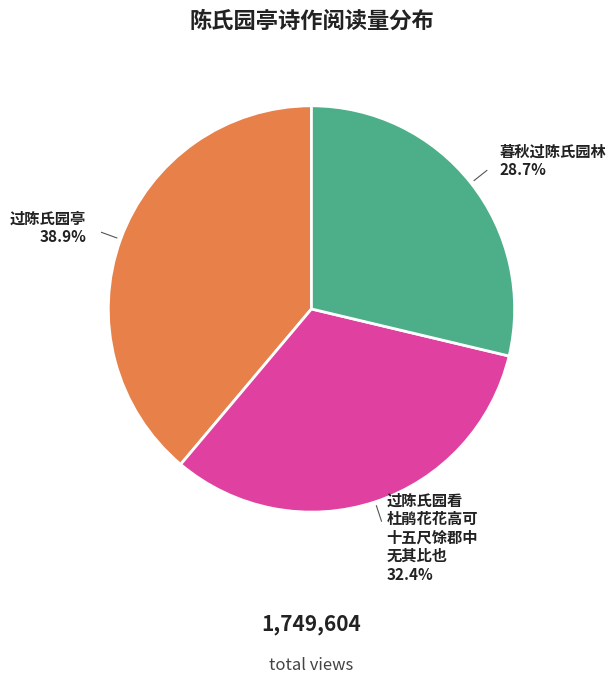

Is there a majority slice in this chart?

No